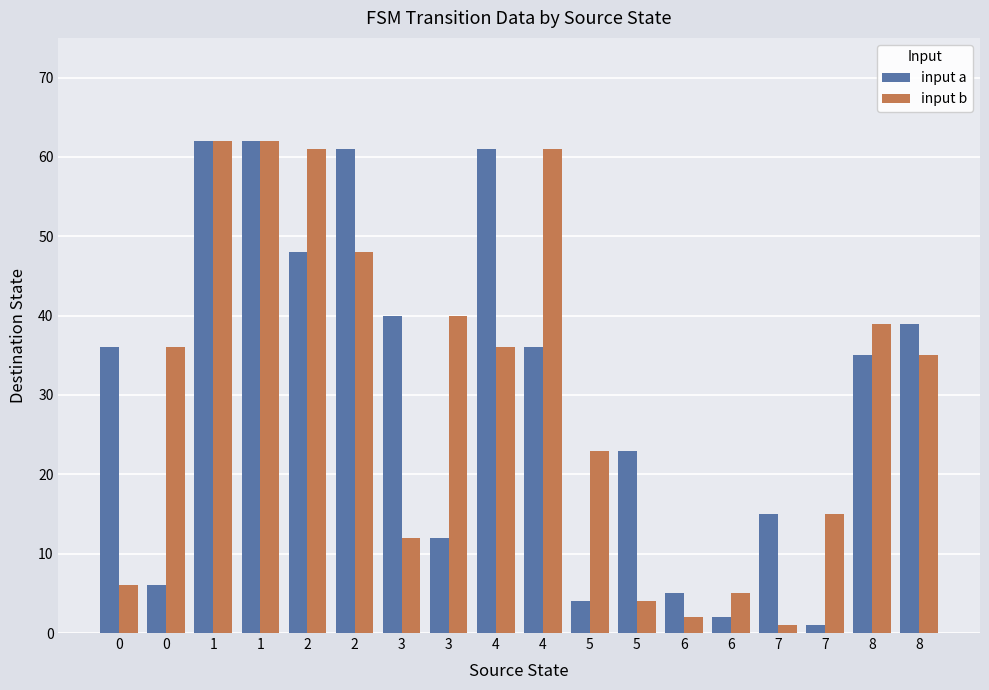

What value does the input a series have at 4, to the nearest 10?

60